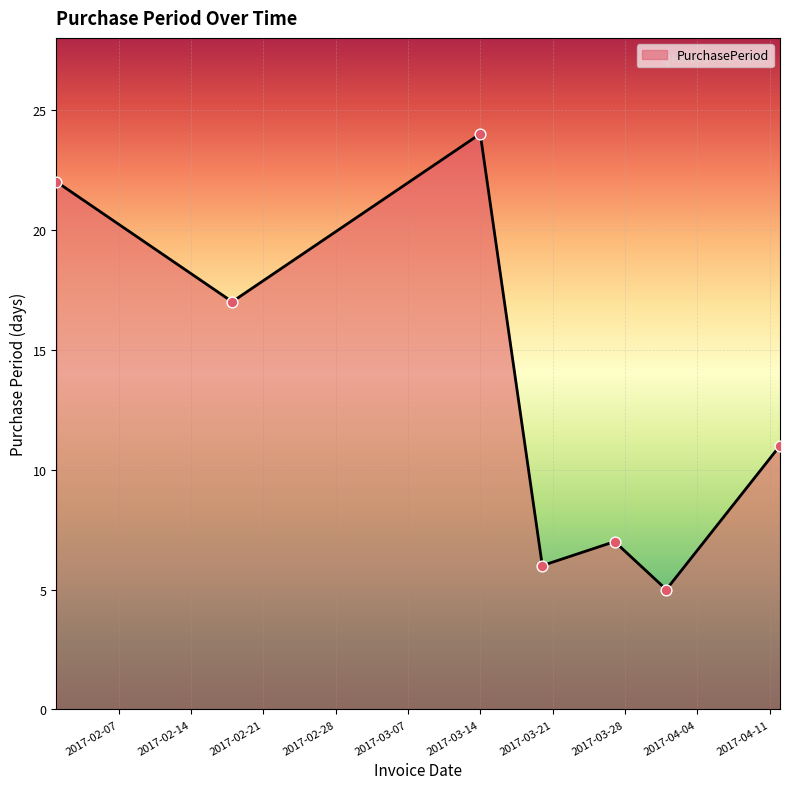

What is the difference between the maximum and minimum values?

19